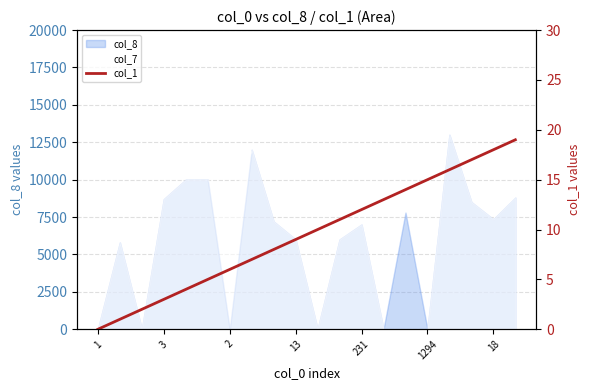

Does the chart have visible grid lines?

Yes